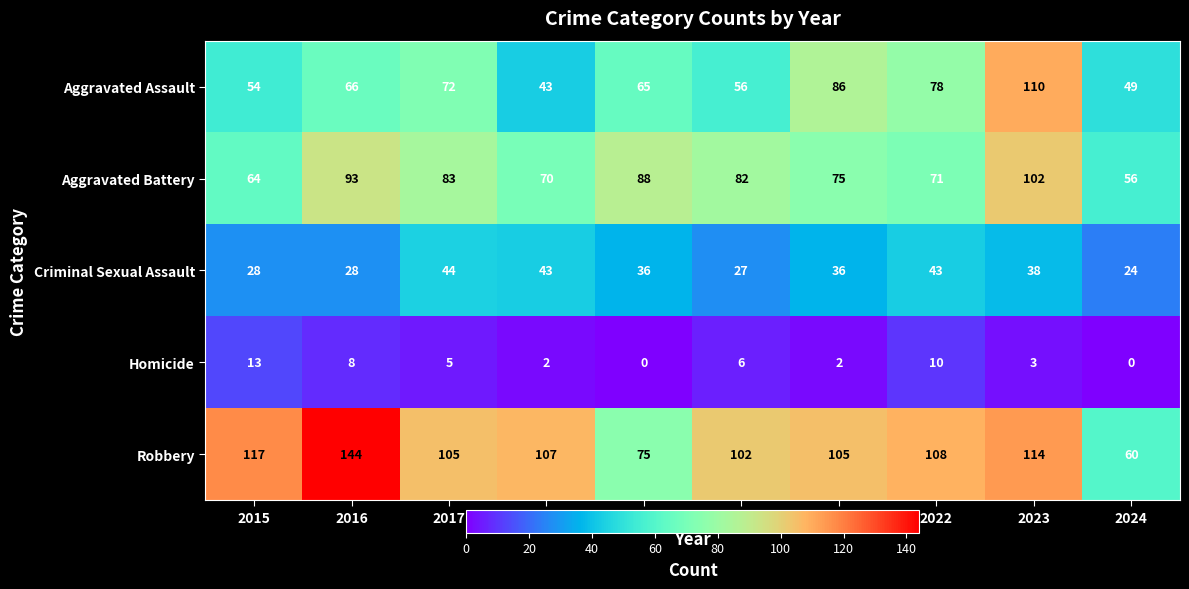

What is the total value across all series at 2017?

309